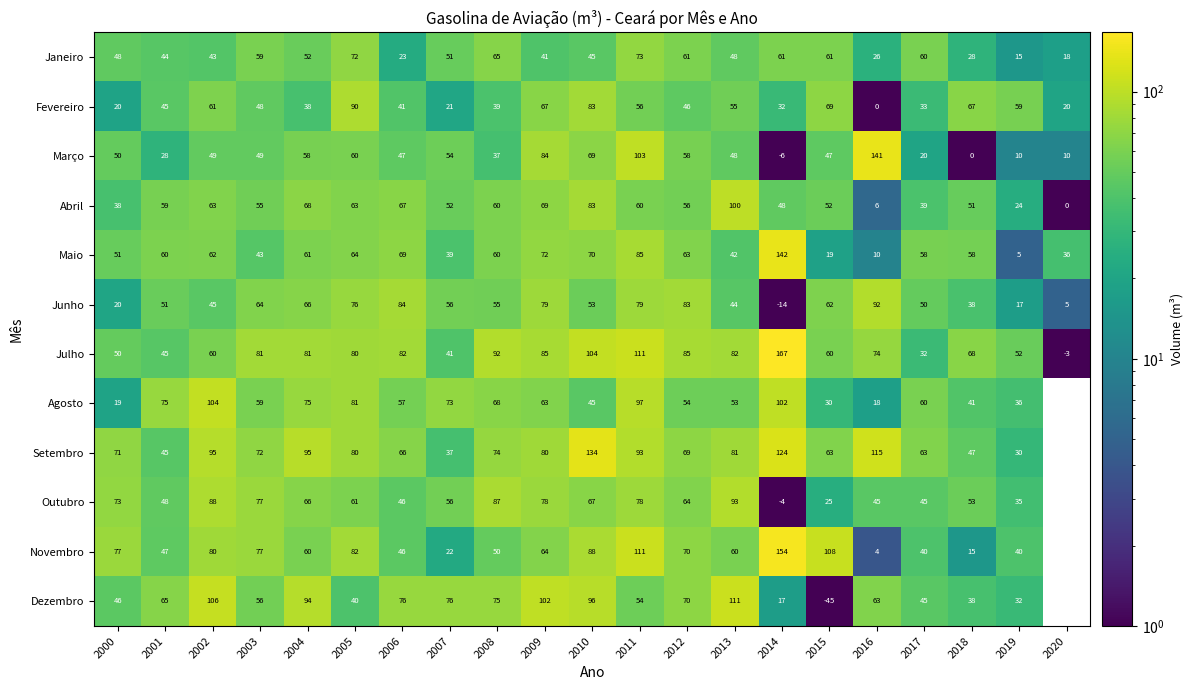

Count the number of categories in the chart.

21